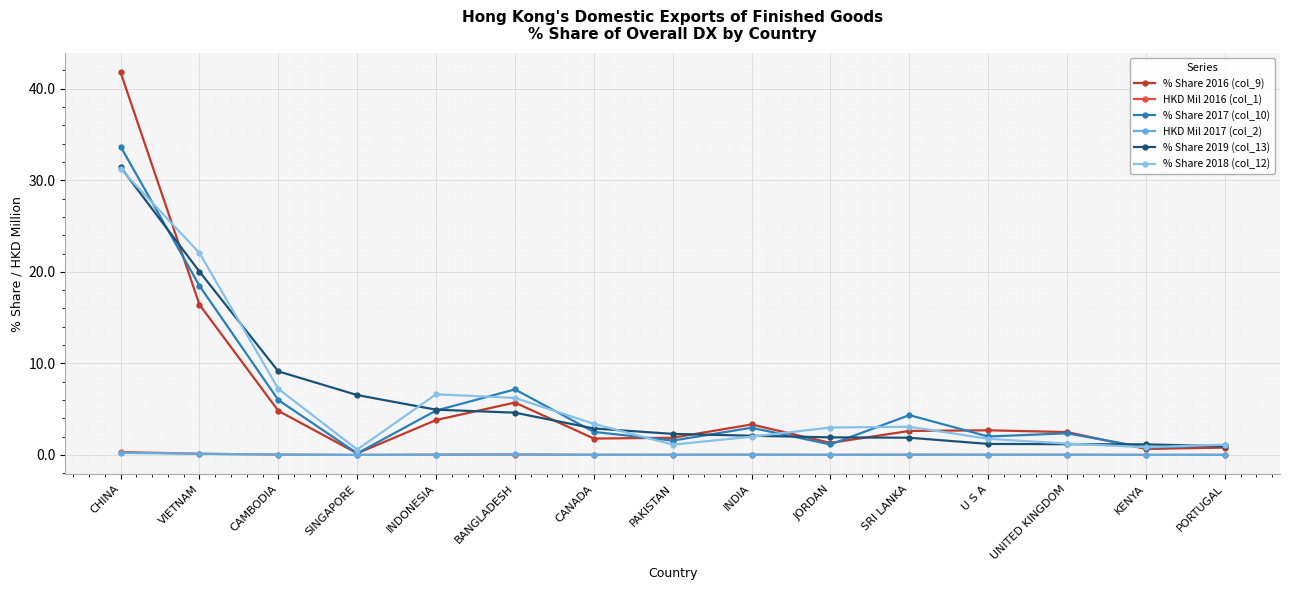

What is the value of the % Share 2018 (col_12) point at the 4th from the left?

0.6